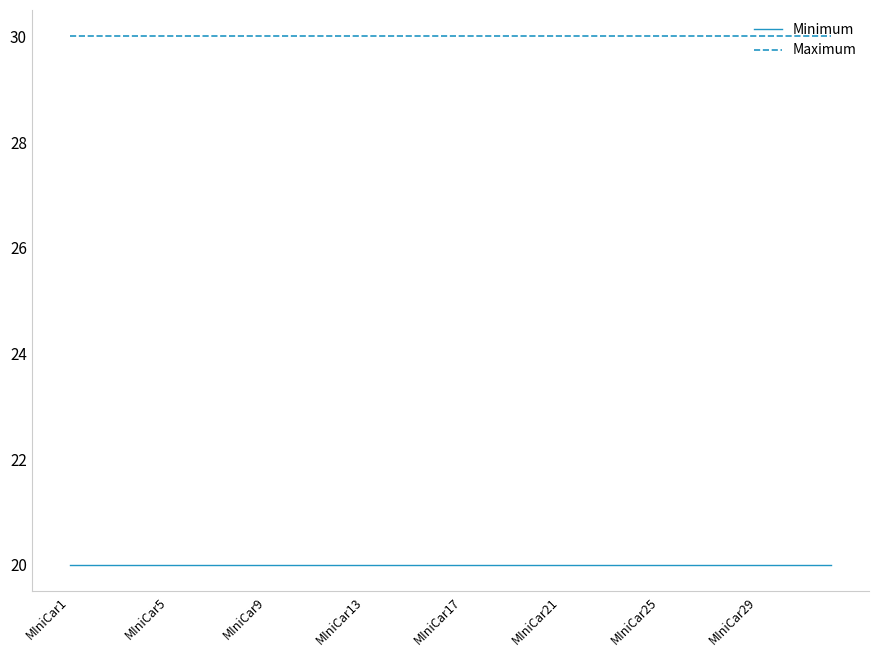

List the series in order of their peak value, highest first.

Maximum, Minimum